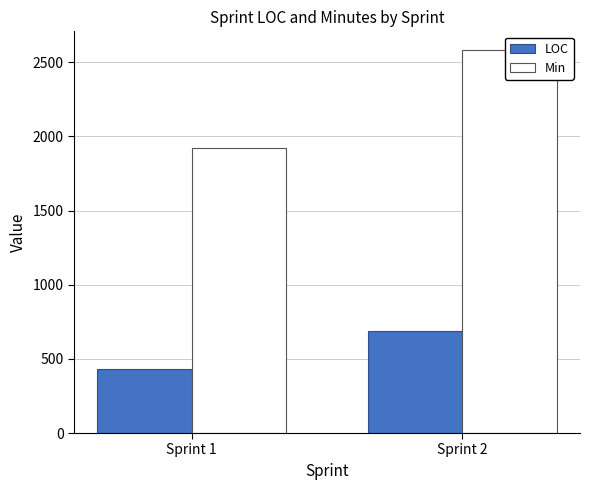

Reading left to right, what are all the values shown in this chart?

LOC: 430	685
Min: 1920	2580